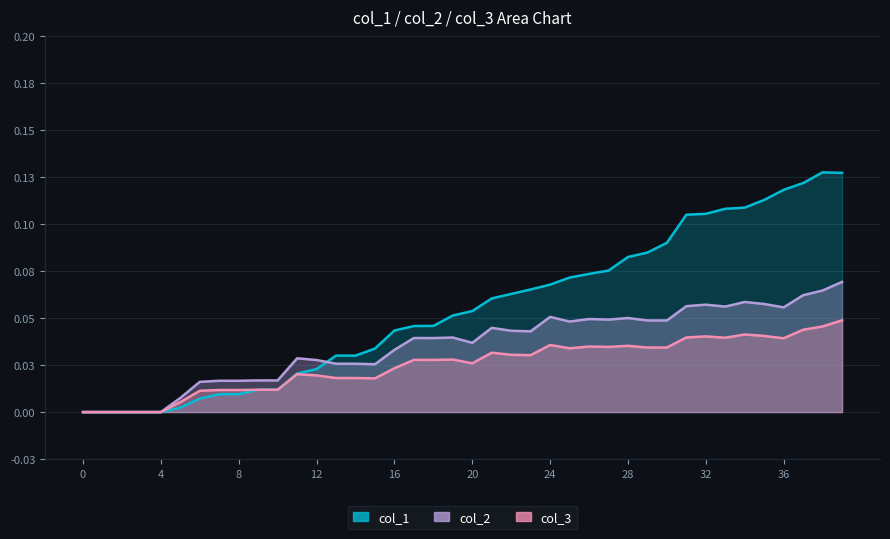

How many lines are shown in the chart?

3